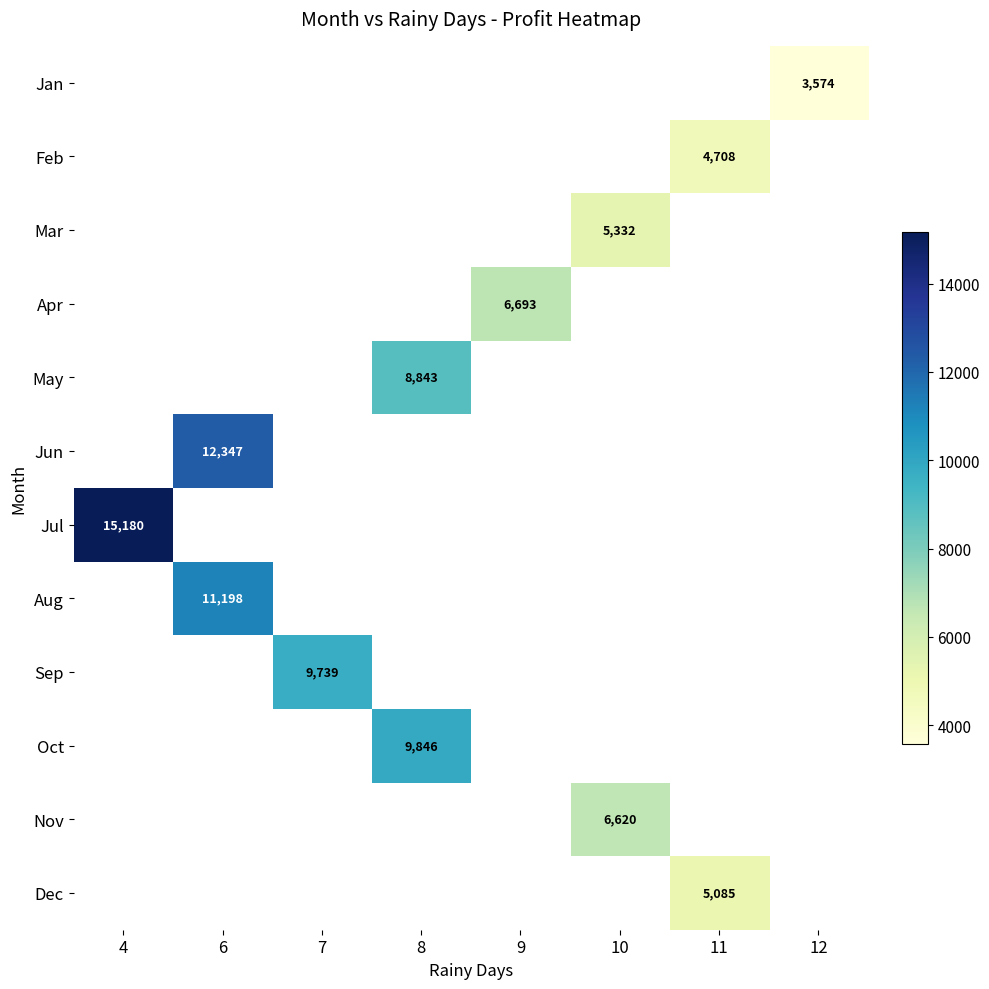

At which category does the chart reach its minimum across all series?

12